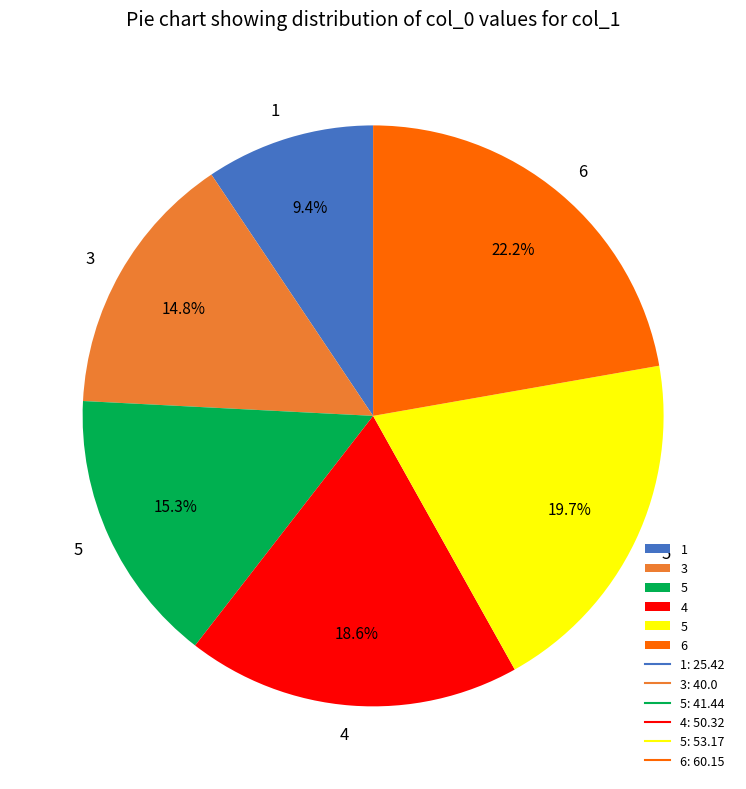

Is there any slice that represents more than half of the pie?

No